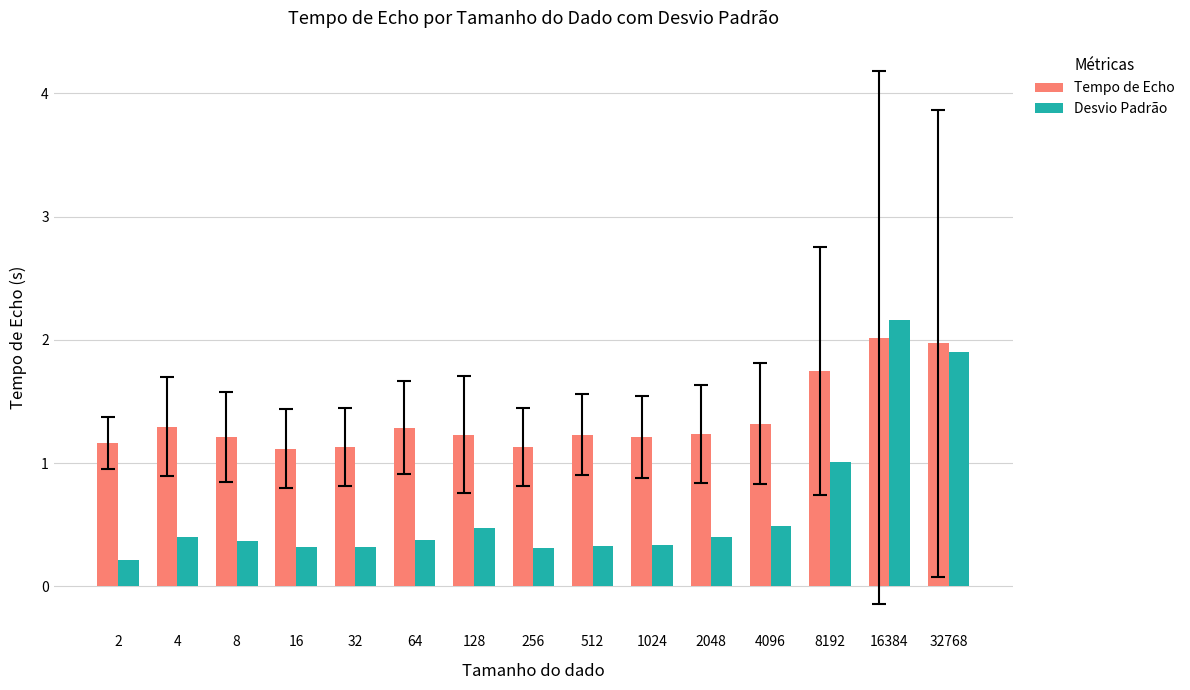

What is the maximum value shown in the chart?

2.2